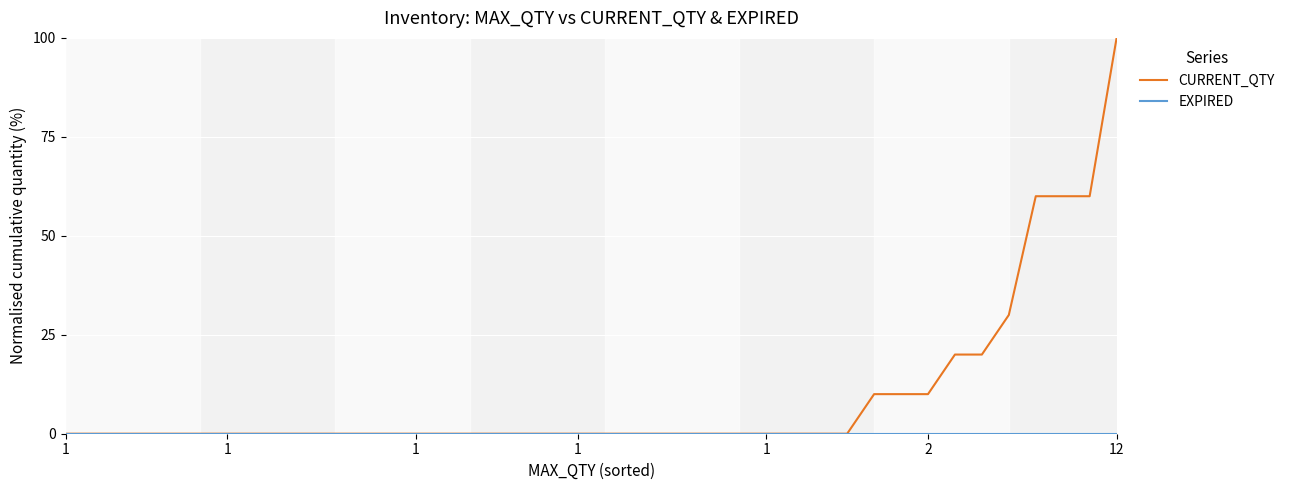

Which series has the largest total across all categories?

CURRENT_QTY